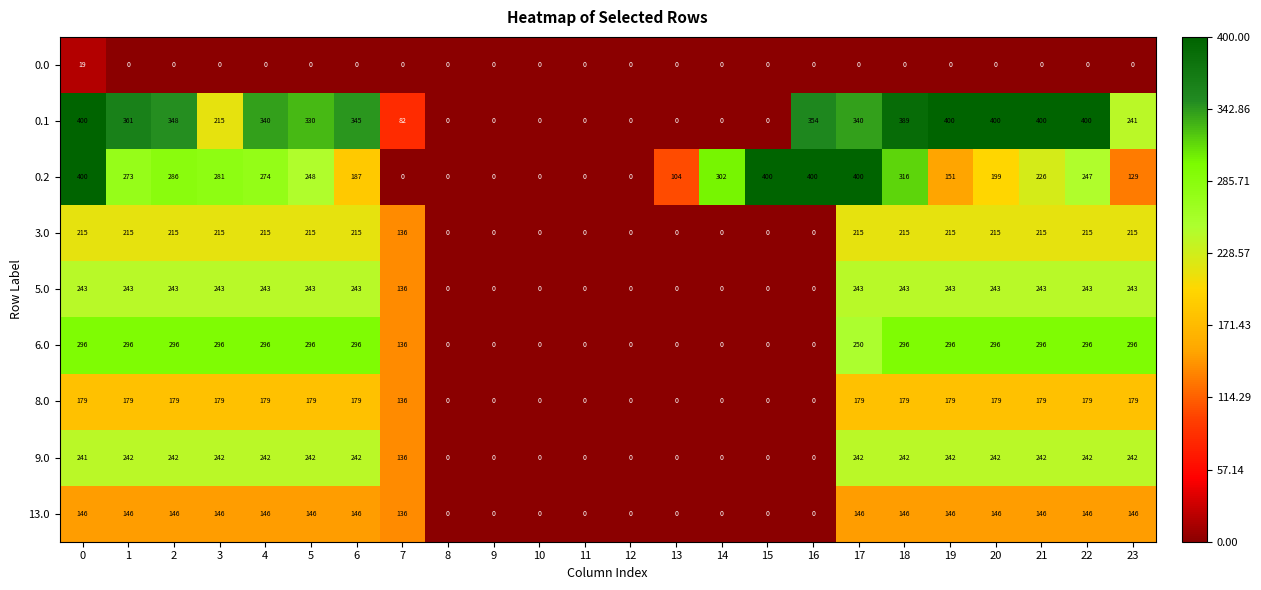

Read the 3.0 value at 19, to the nearest 5.

215